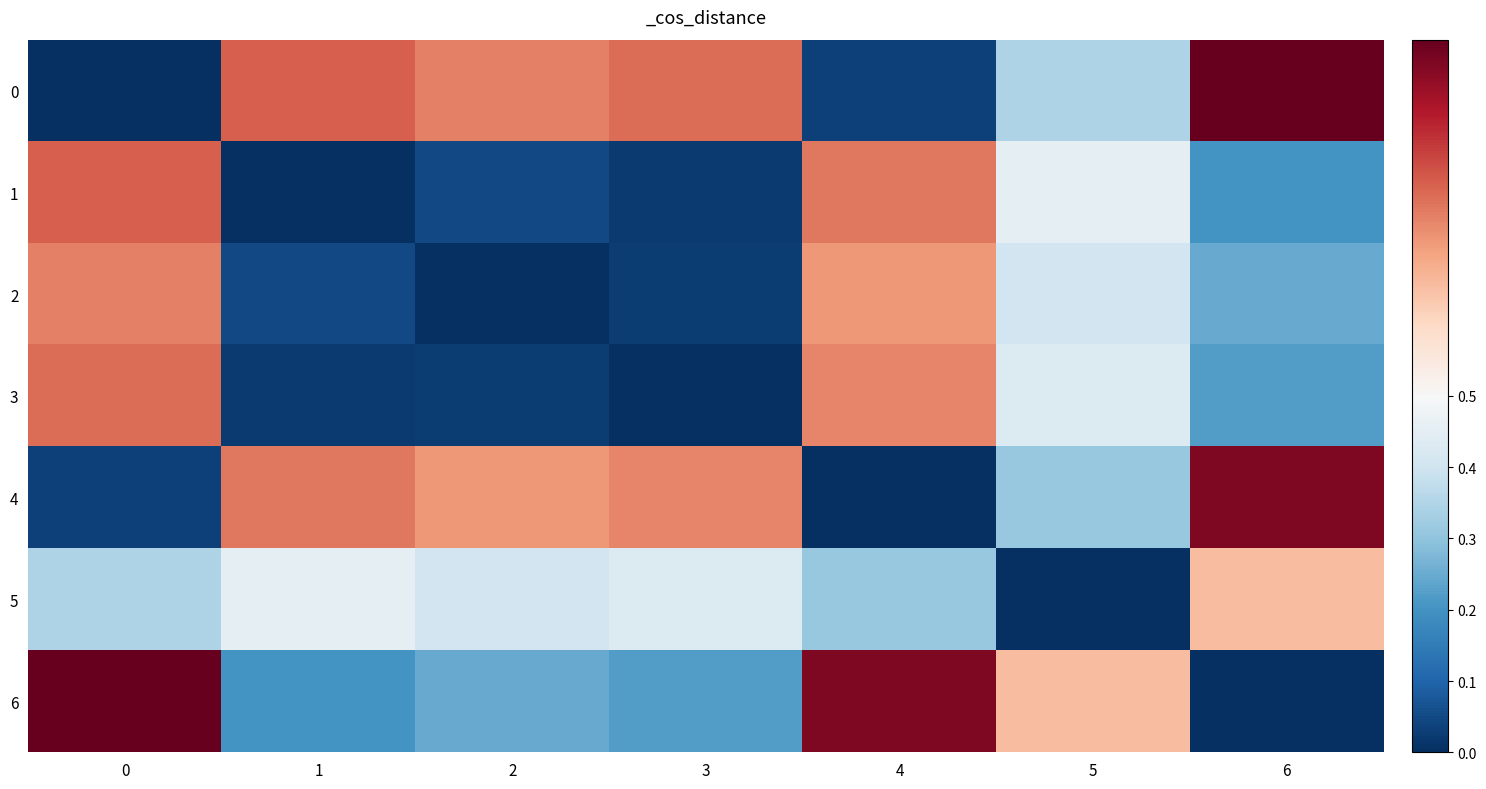

Reading left to right, transcribe all the data shown in this chart.

0: 0=0.0	1=0.8	2=0.8	3=0.8	4=0.0	5=0.3	6=1.0
1: 0=0.8	1=0.0	2=0.0	3=0.0	4=0.8	5=0.5	6=0.2
2: 0=0.8	1=0.0	2=0.0	3=0.0	4=0.7	5=0.4	6=0.2
3: 0=0.8	1=0.0	2=0.0	3=0.0	4=0.7	5=0.4	6=0.2
4: 0=0.0	1=0.8	2=0.7	3=0.7	4=0.0	5=0.3	6=1.0
5: 0=0.3	1=0.5	2=0.4	3=0.4	4=0.3	5=0.0	6=0.7
6: 0=1.0	1=0.2	2=0.2	3=0.2	4=1.0	5=0.7	6=0.0